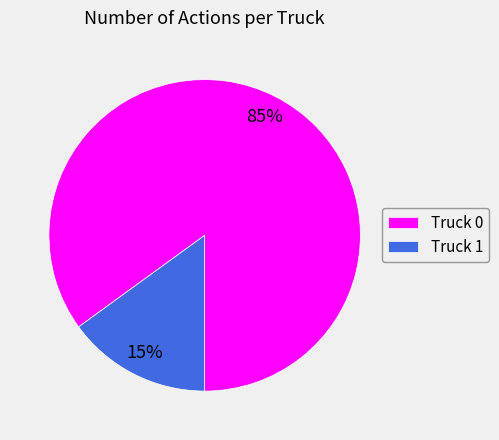

To the nearest percent, what is the average slice percentage?

50%